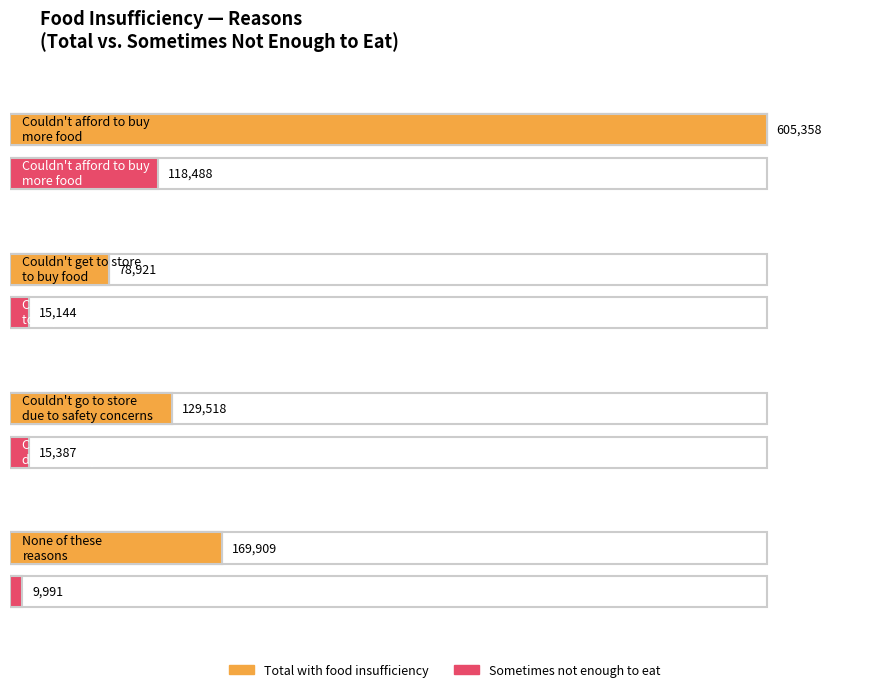

What is the difference between the maximum and minimum values in the Couldn't get to store to buy food series?

63777